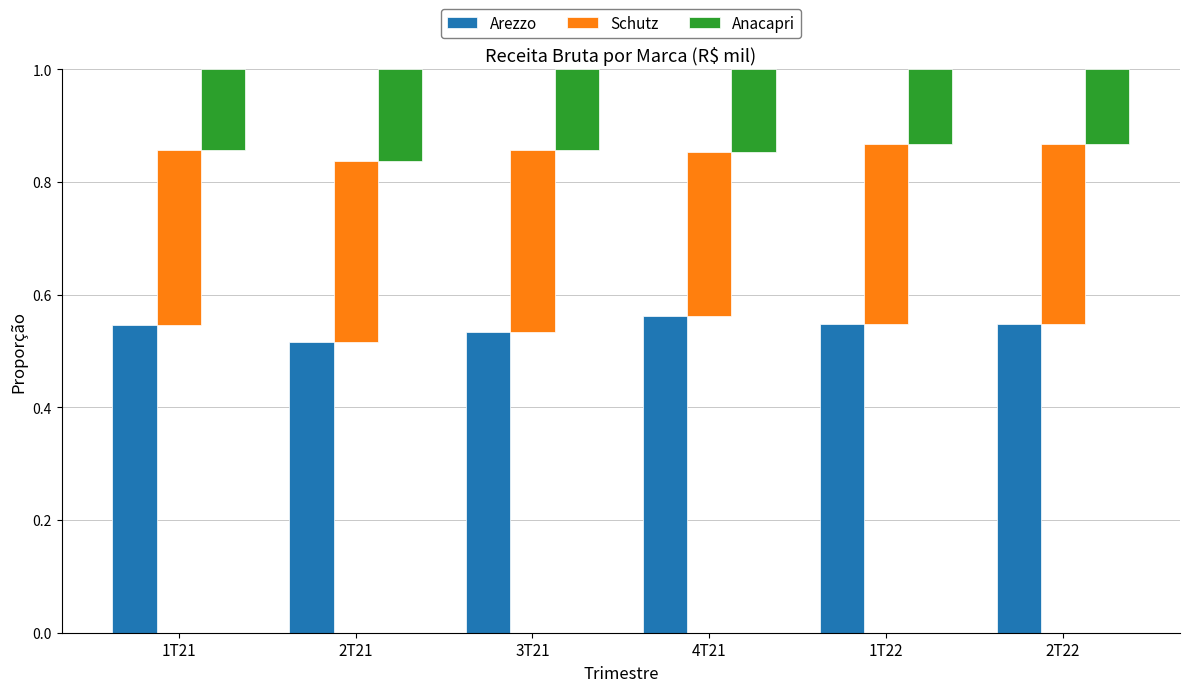

At which category is the sum across all series the highest?

1T21